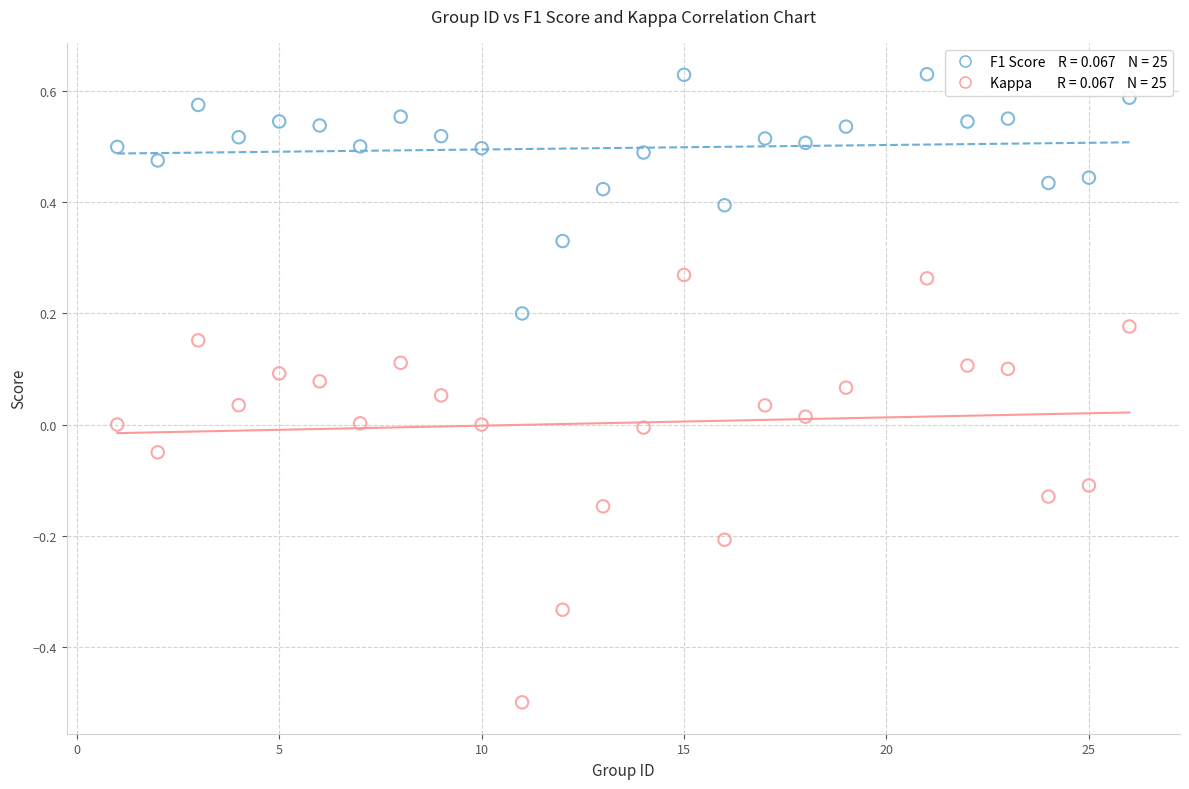

Across all data points, what is the range of Y values (max minus min)?

1.1